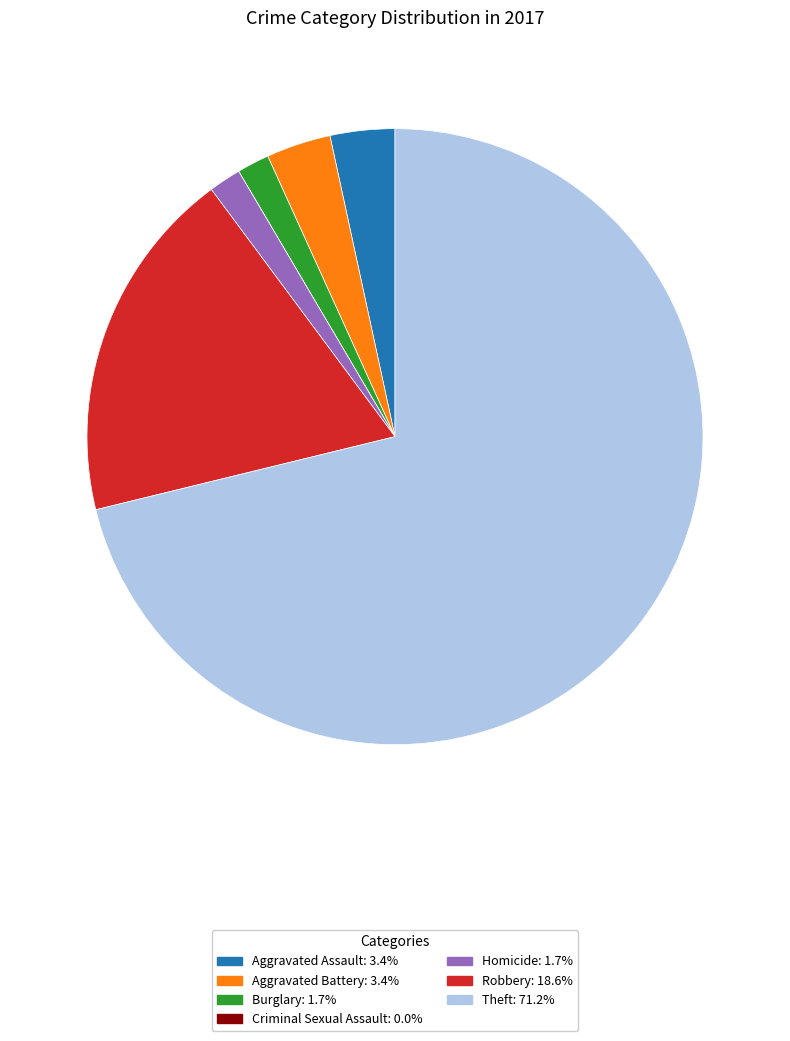

Is the sum of Aggravated Assault: 3.4% and Burglary: 1.7% greater than half?

No